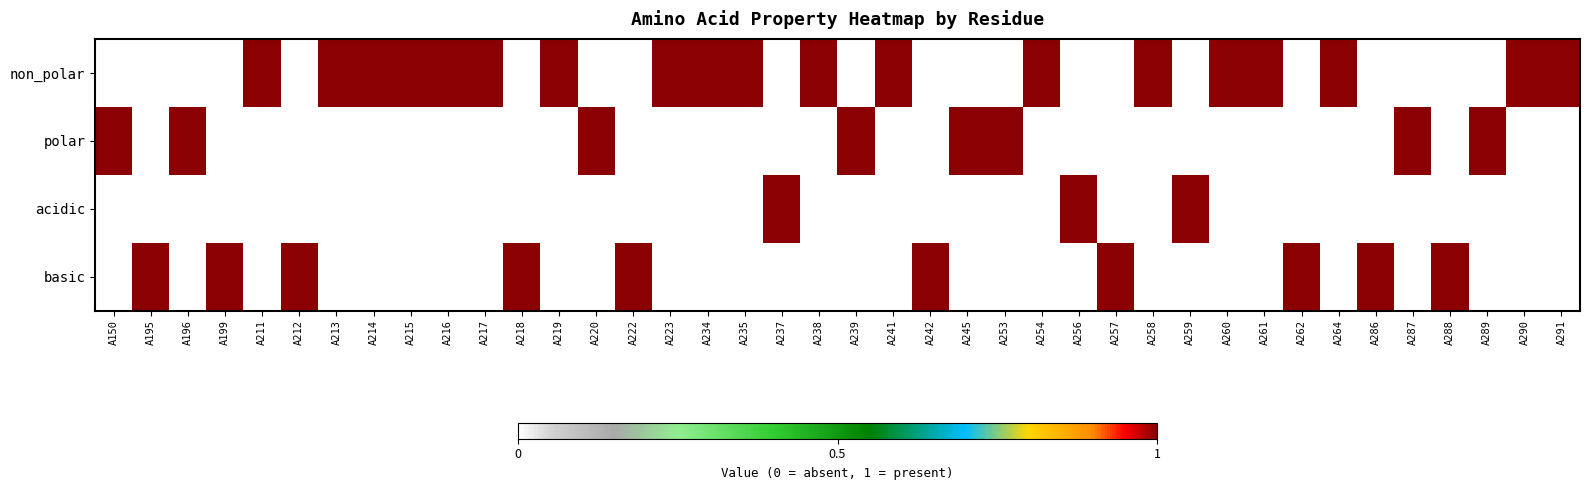

List the series in order of their peak value, highest first.

non_polar, polar, acidic, basic